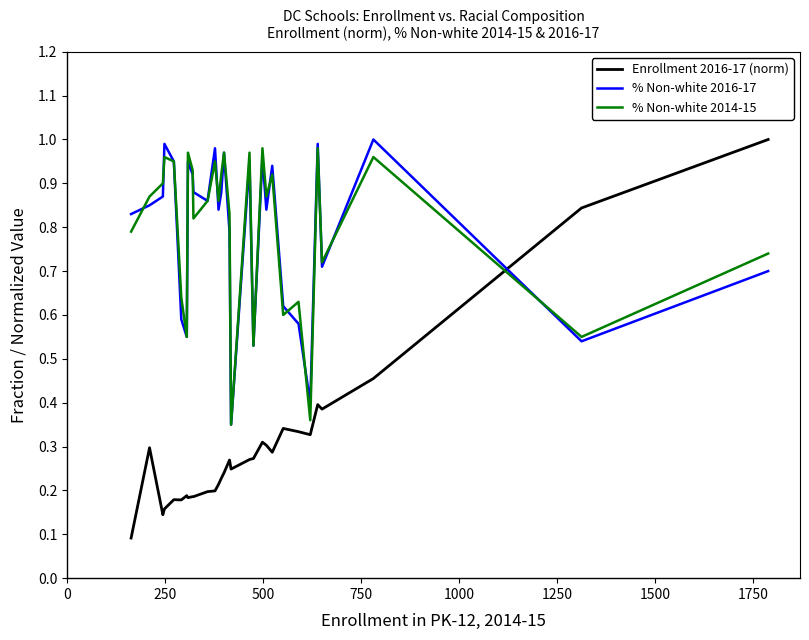

How many times do % Non-white 2014-15 and Enrollment 2016-17 (norm) cross each other?

1